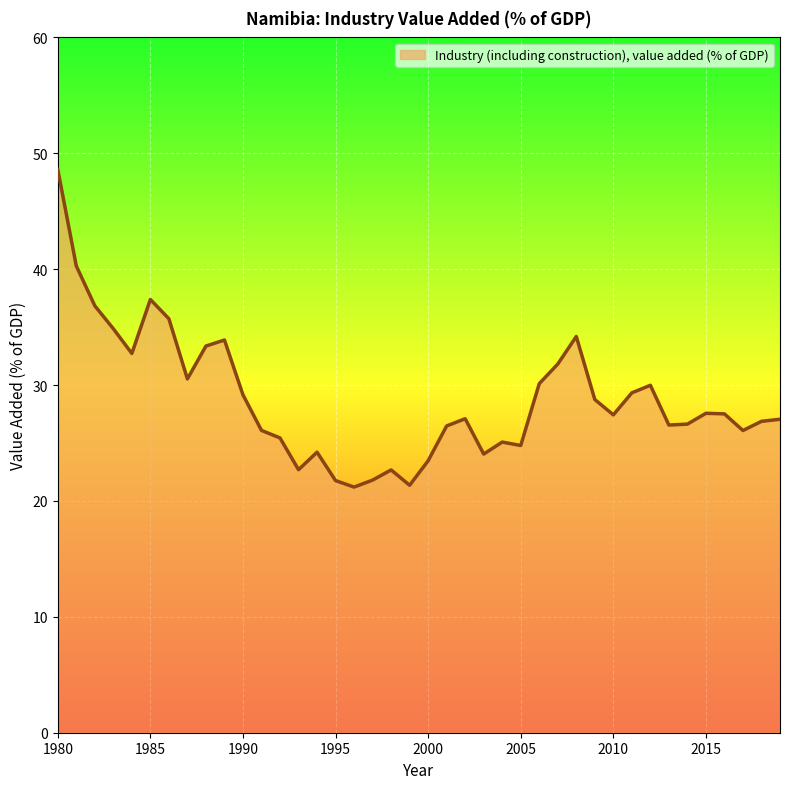

What is the difference between the maximum and minimum values?

27.4